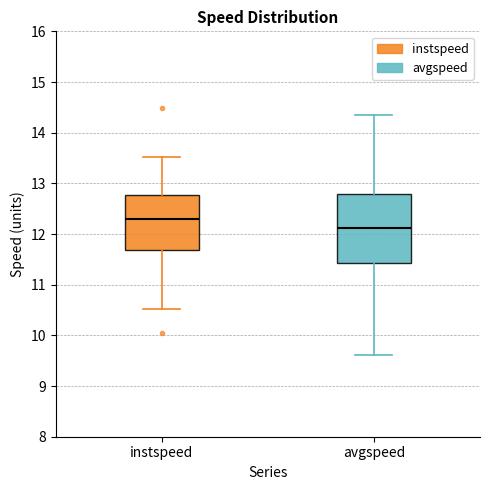

Reading left to right, transcribe this box plot: for each box, give where its median line is, the range the box spans, and where its two whiskers end, as read against the y-axis. The values are not printed on the chart, so give them approximately, as read against the axis.

instspeed: median 12.3, box 11.7 to 12.8, whiskers 10.5 to 13.5
avgspeed: median 12.1, box 11.4 to 12.8, whiskers 9.6 to 14.4